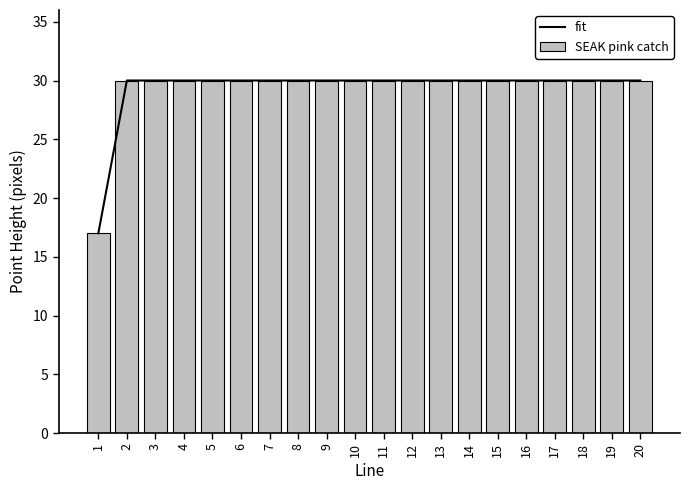

Is it true that fit equals 9 at 15?

False